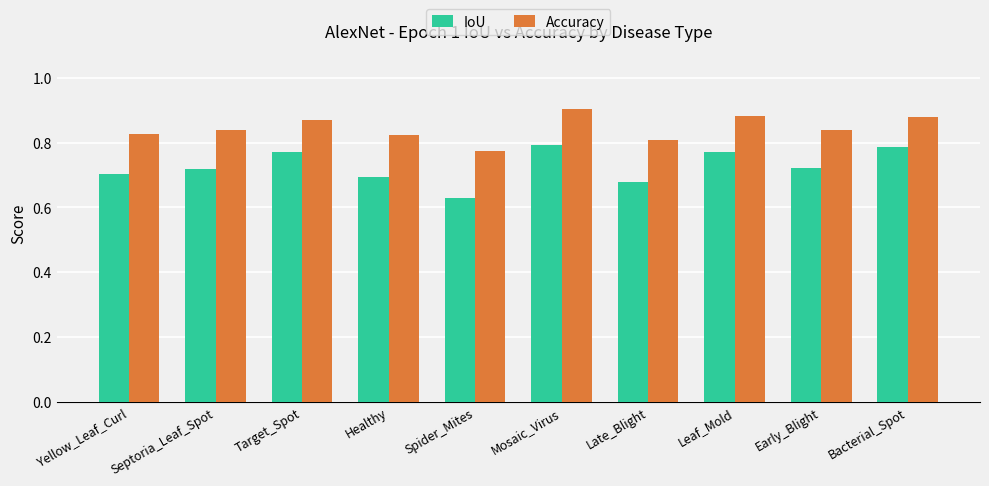

Is it true that IoU equals 1.4 at Target_Spot?

False